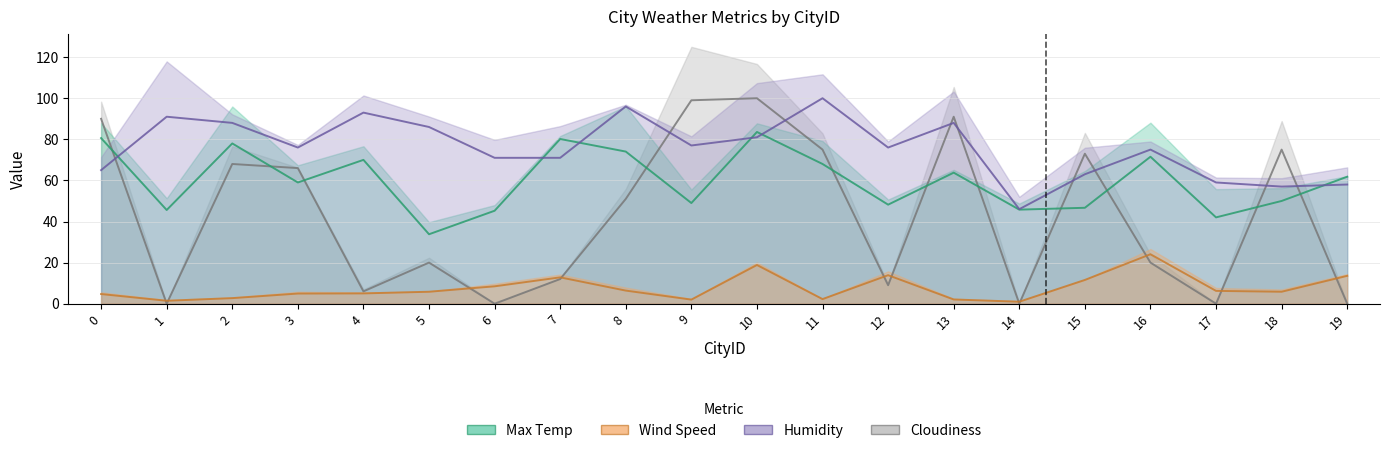

What is the sum of the Max Temp values at 0 and 13?

144.4